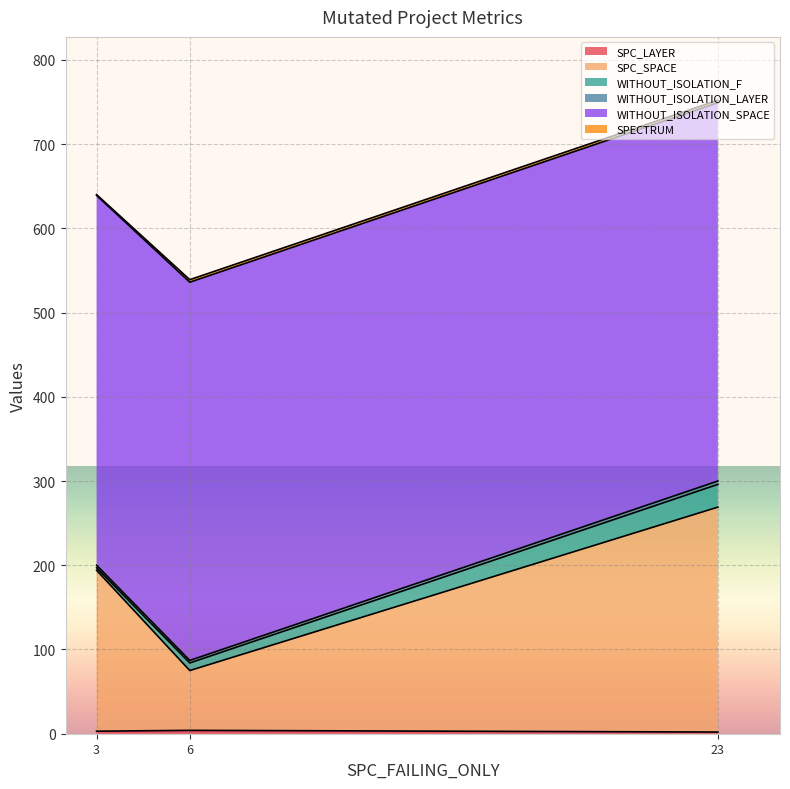

Does the chart display data point markers on the line(s)?

No